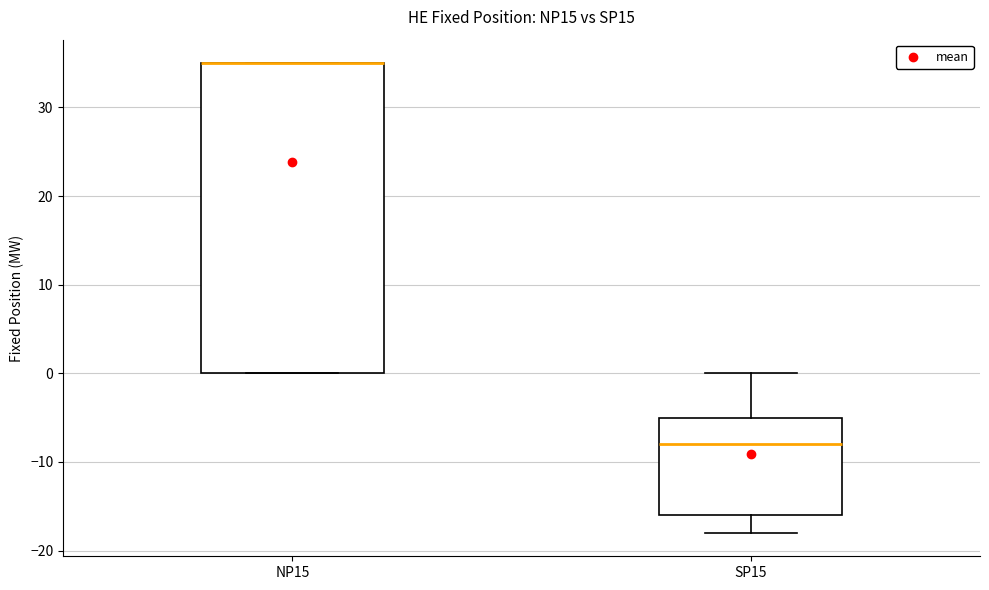

Where does the upper whisker of the box for SP15 end on the y-axis? The values are not printed on the chart, so give them approximately, as read against the axis.

0